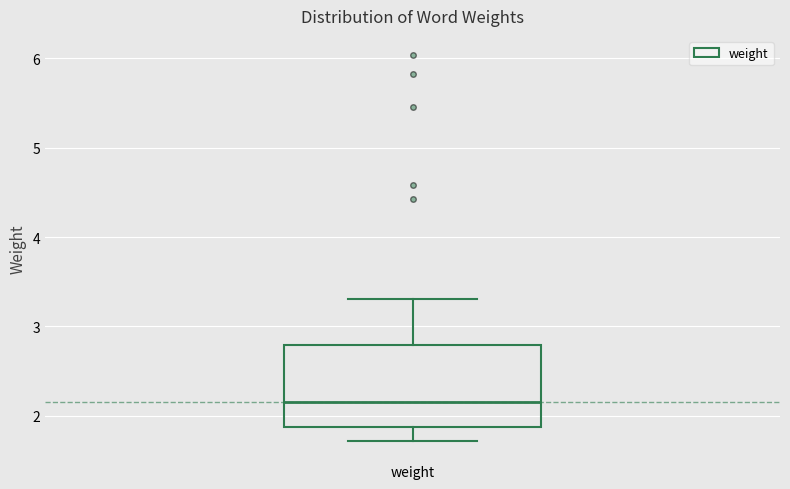

Read this box plot against the y-axis: the position of the median line, the range covered by the box, and the ends of both whiskers. The values are not printed on the chart, so give them approximately, as read against the axis.

median 2.2, box 1.9 to 2.8, whiskers 1.7 to 3.3